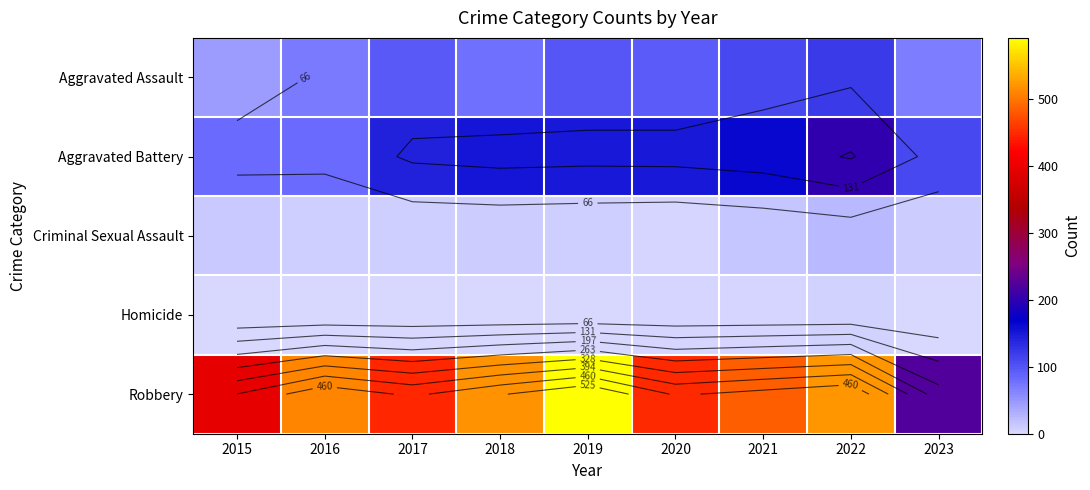

Between 2018 and 2019, which is larger?

2019